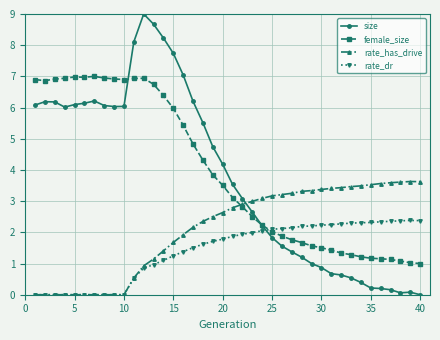

In rate_dr, how many points are higher than both neighbors (excluding endpoints)?

1